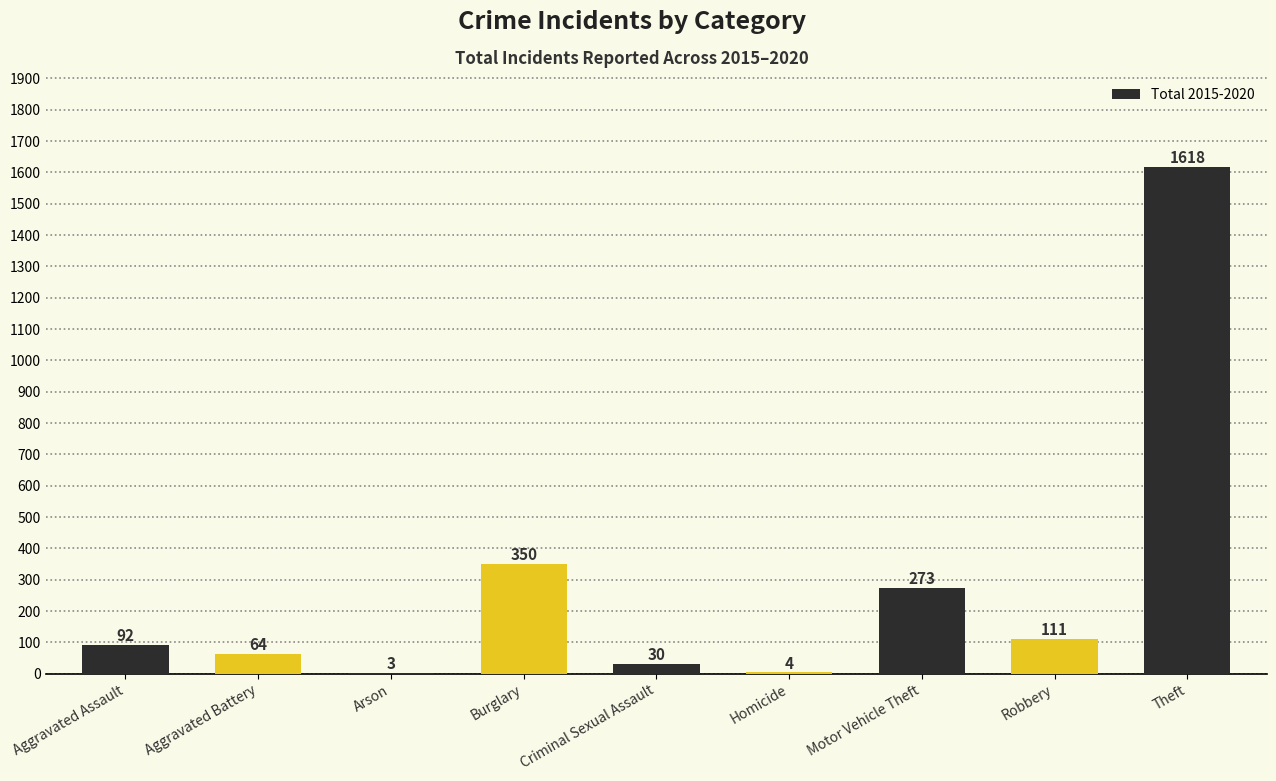

What is the maximum value shown in the chart?

1618